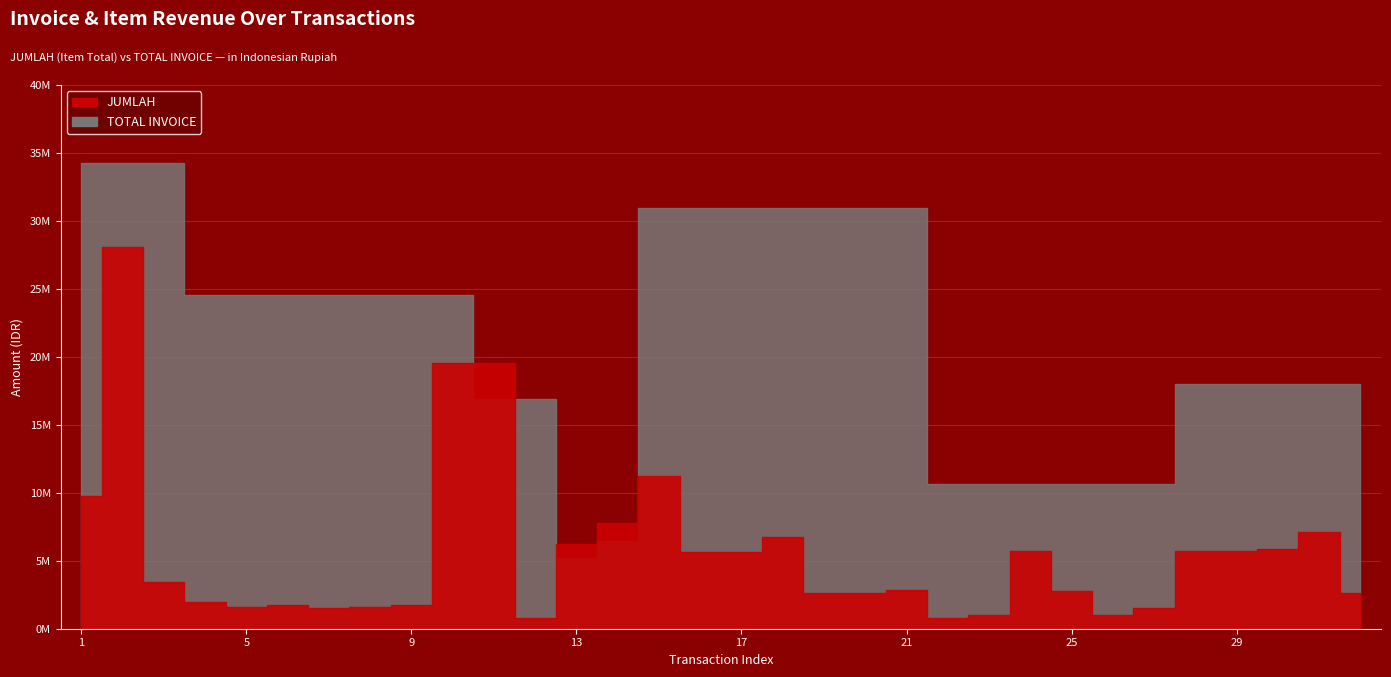

Is the value of JUMLAH at 21 greater than the value of TOTAL INVOICE at 22?

No